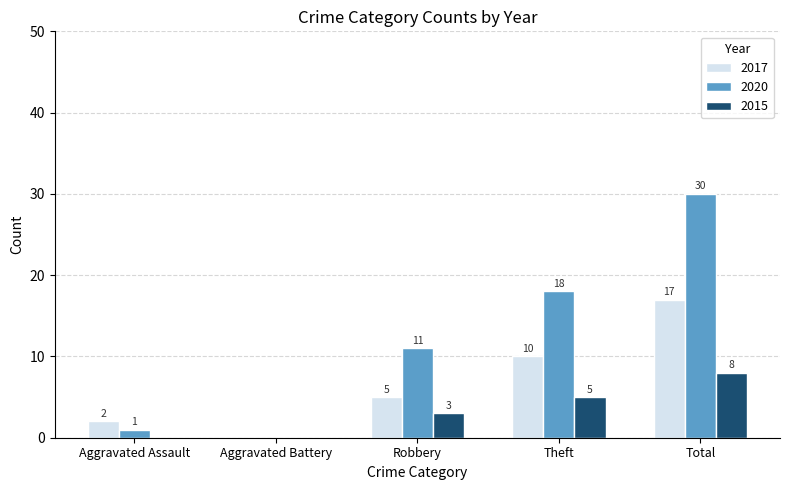

What is the total value across all series at Total?

55